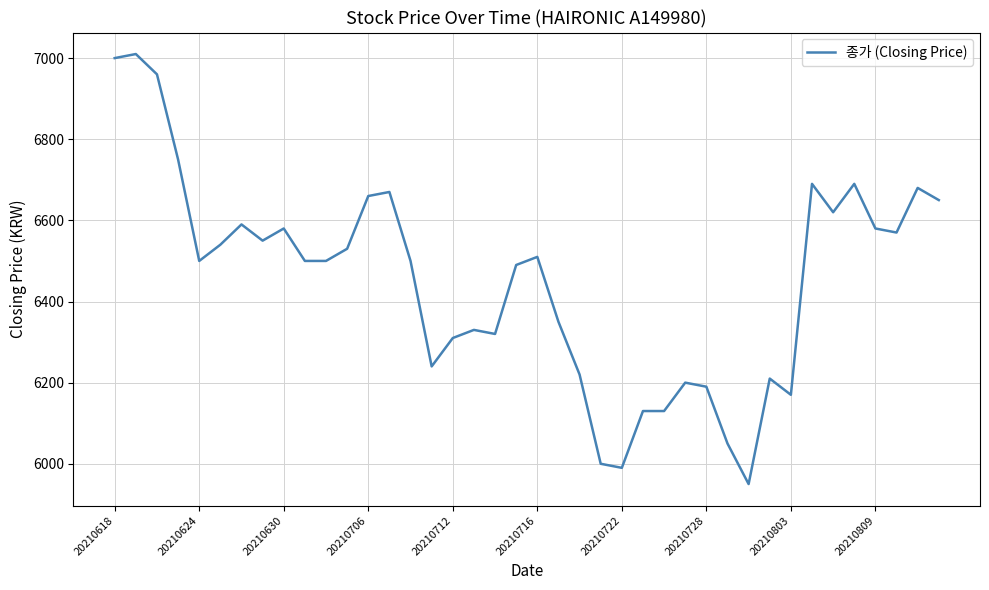

What is the smallest value displayed?

5950